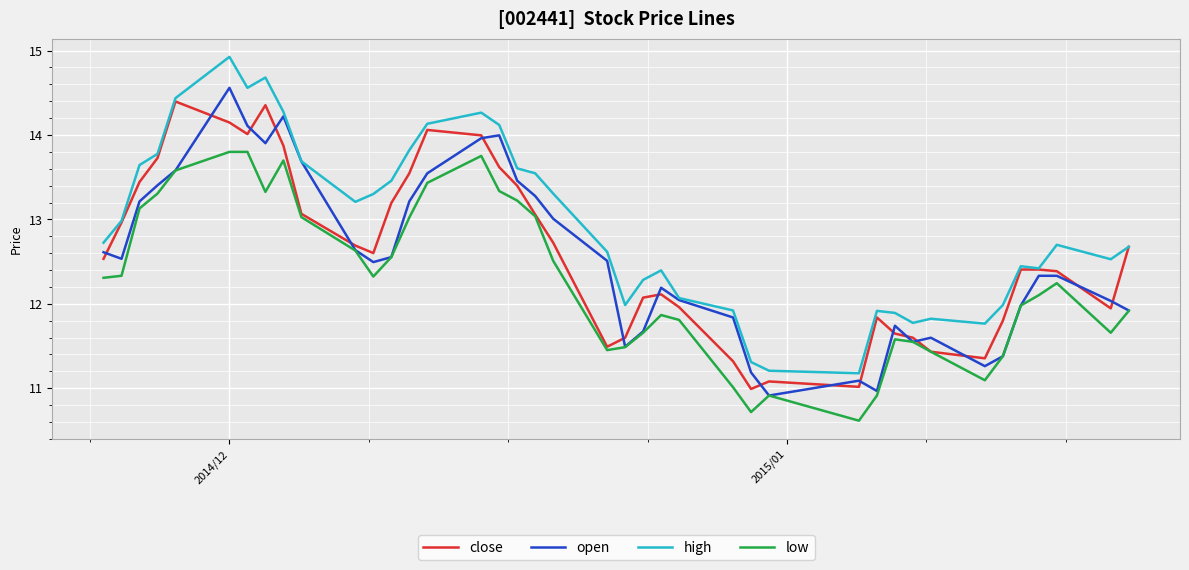

How many categories are shown in the chart?

40